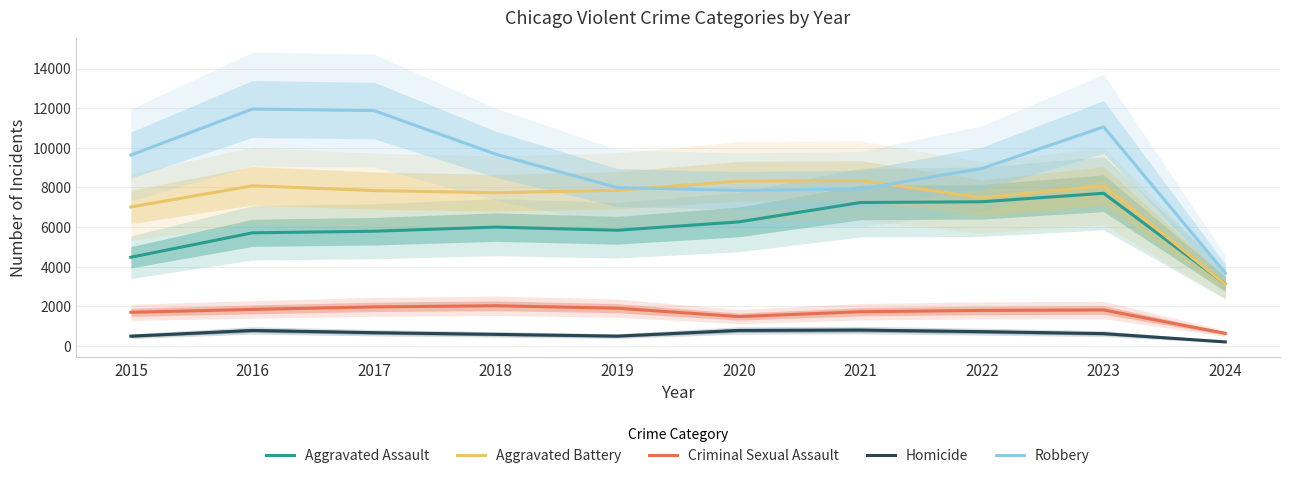

What is the difference between the maximum and second lowest values in the Aggravated Assault series?

3228